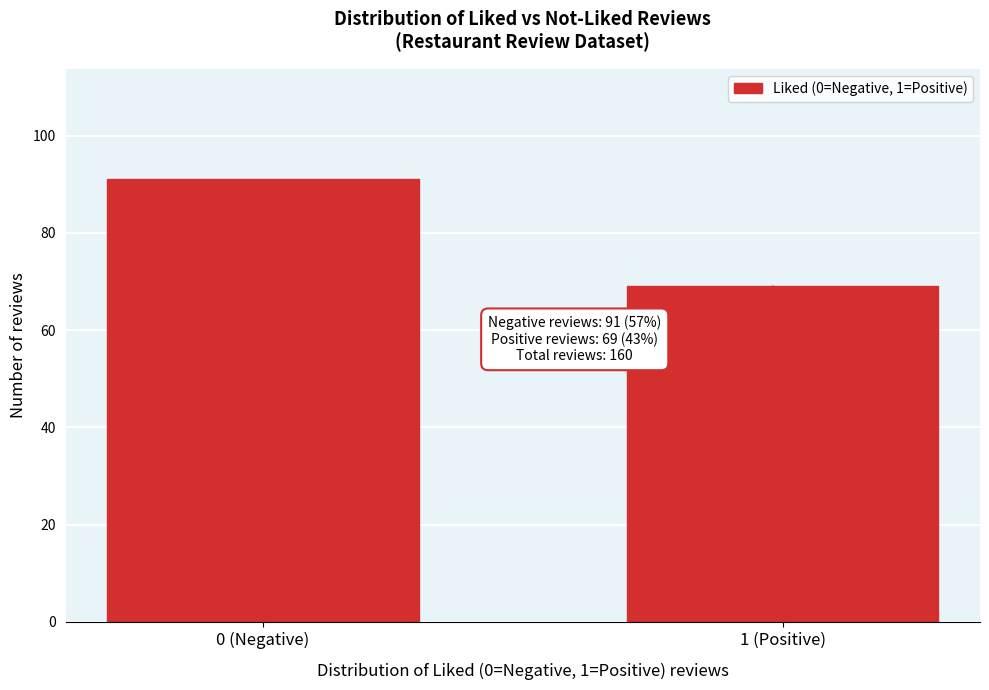

Reading right to left, extract all data points from this chart.

69	91